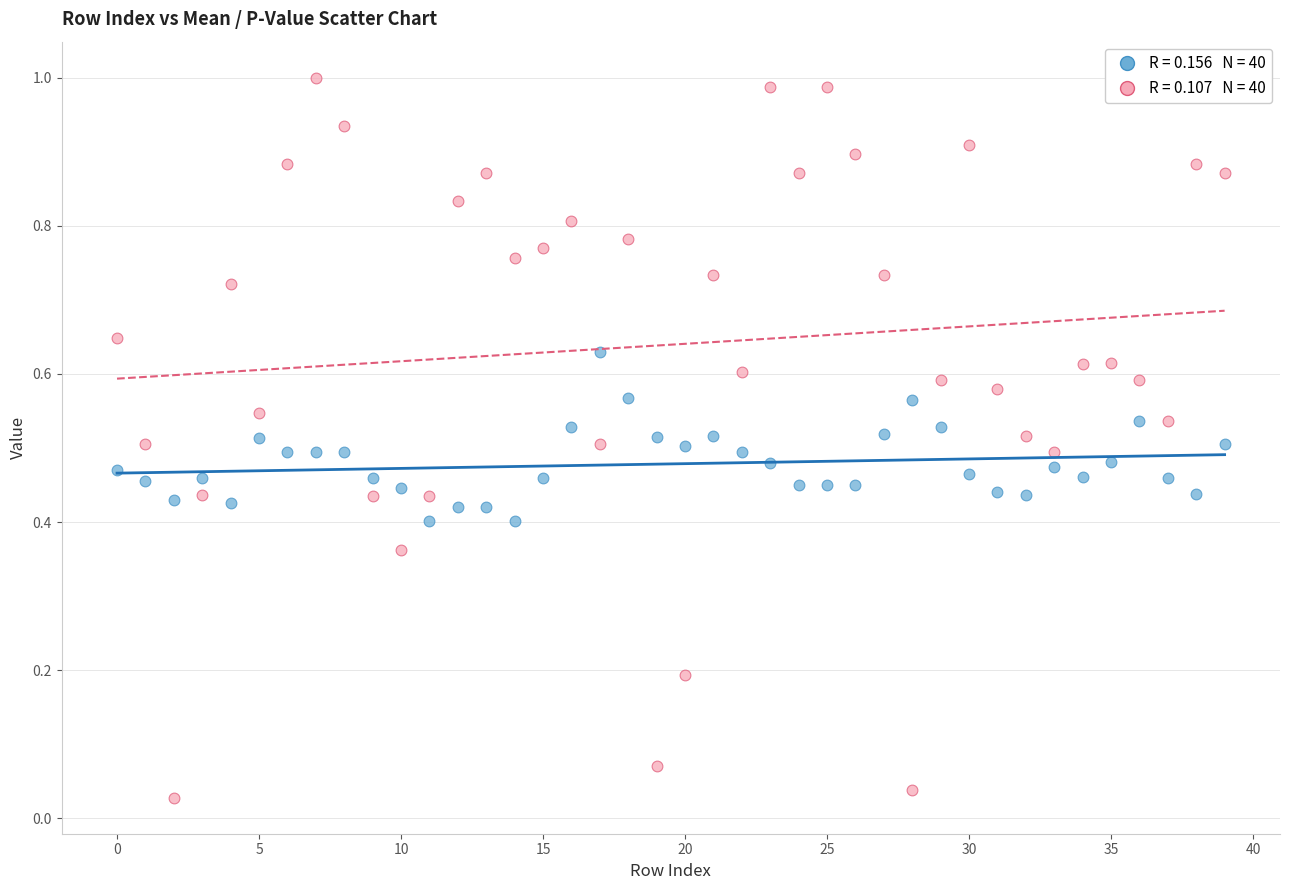

Count the number of points in this scatter plot.

80